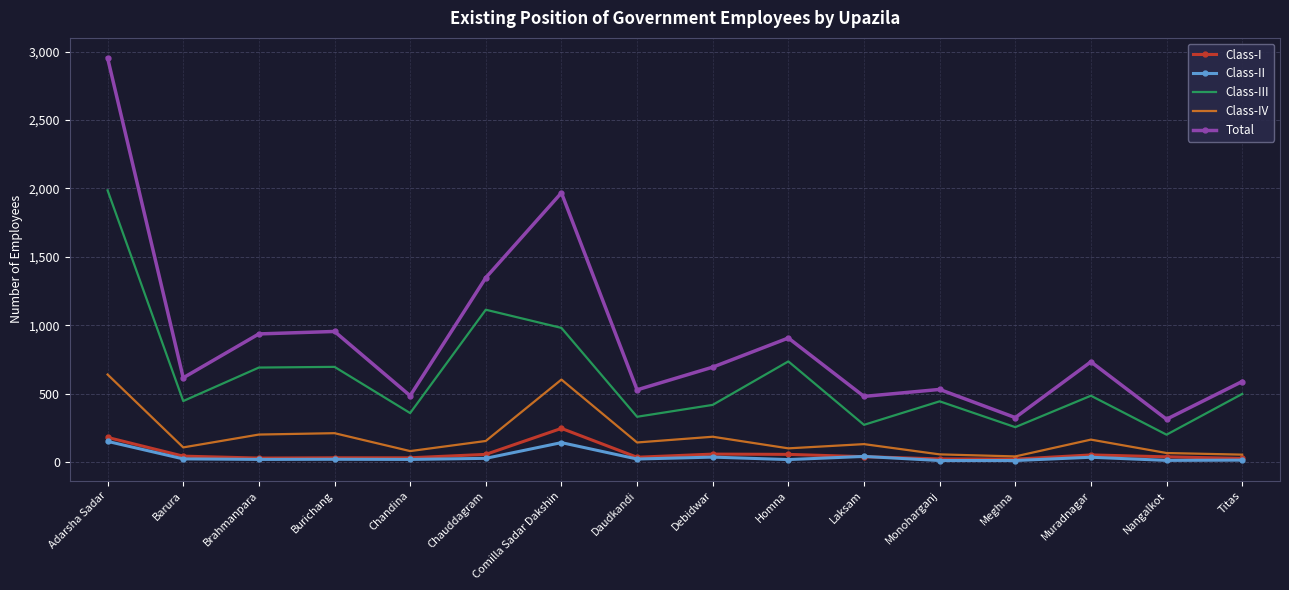

At which label does Total reach its peak?

Adarsha Sadar